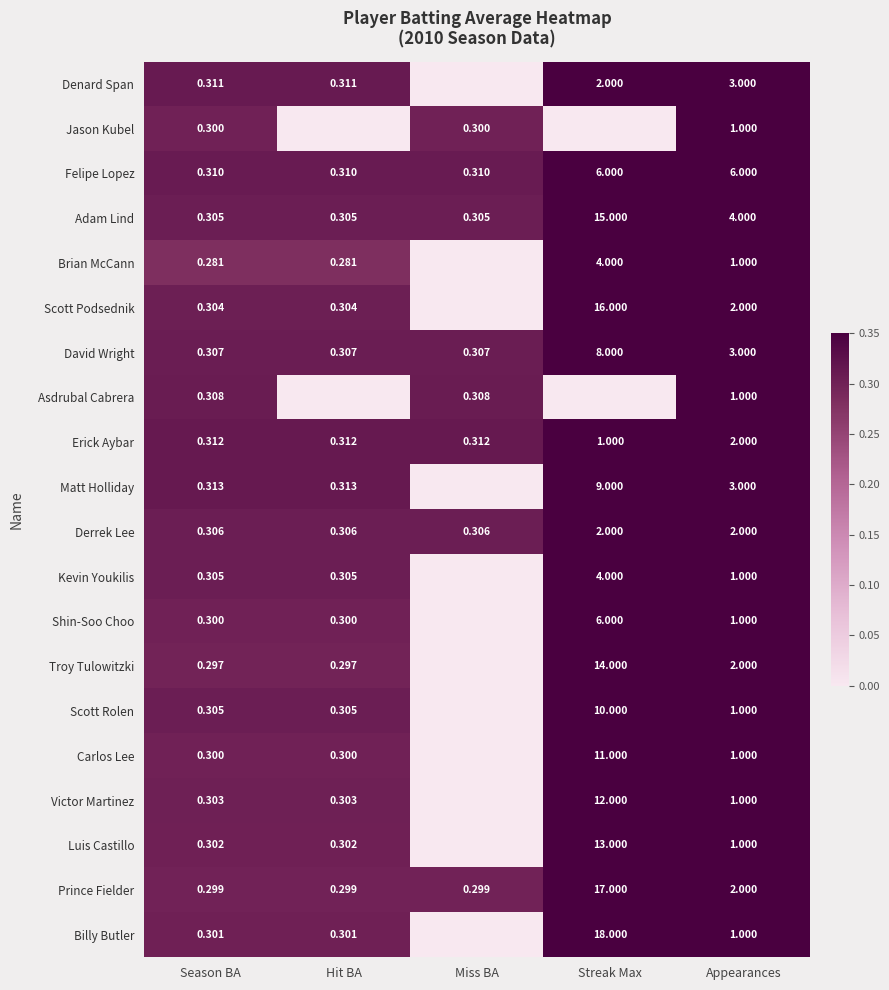

What is the sum of the Luis Castillo values at Season BA and Hit BA?

0.6